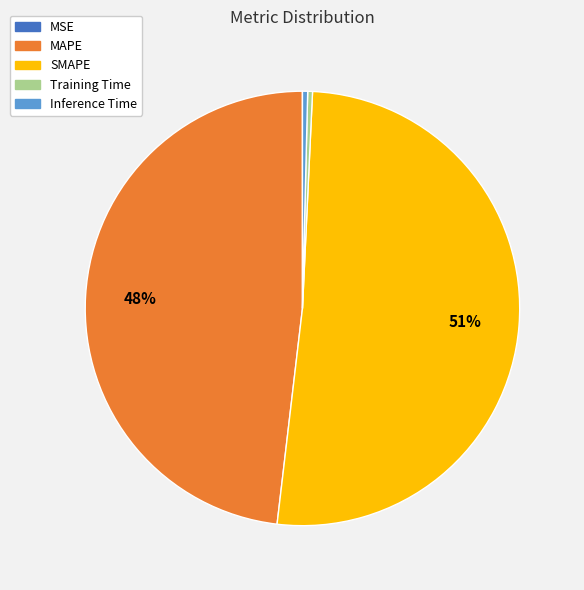

Does any single category account for the majority?

Yes